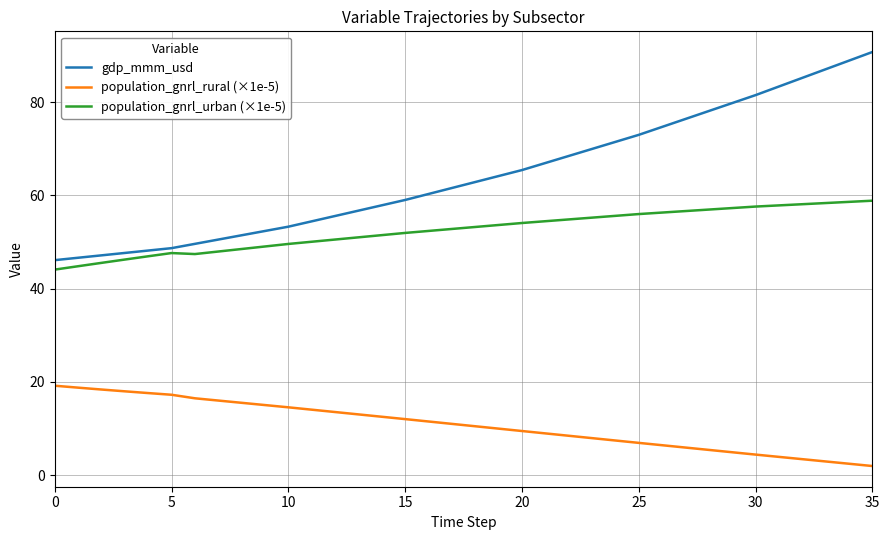

Rank the series by their maximum value, from lowest to highest.

population_gnrl_rural (×1e-5), population_gnrl_urban (×1e-5), gdp_mmm_usd